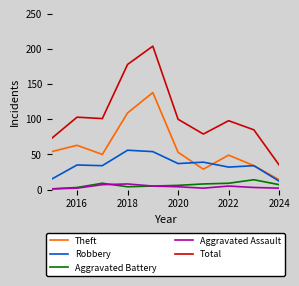

What is the highest value of the Aggravated Battery series?

14